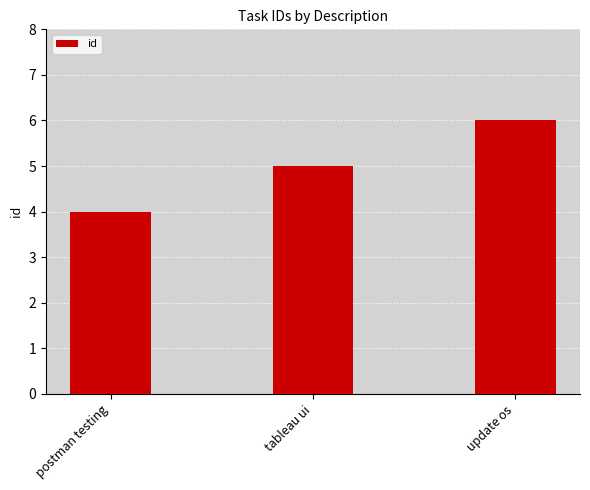

Are the bars horizontal?

No